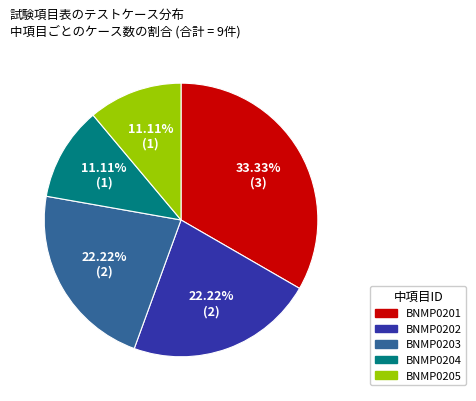

Is there a majority slice in this chart?

No